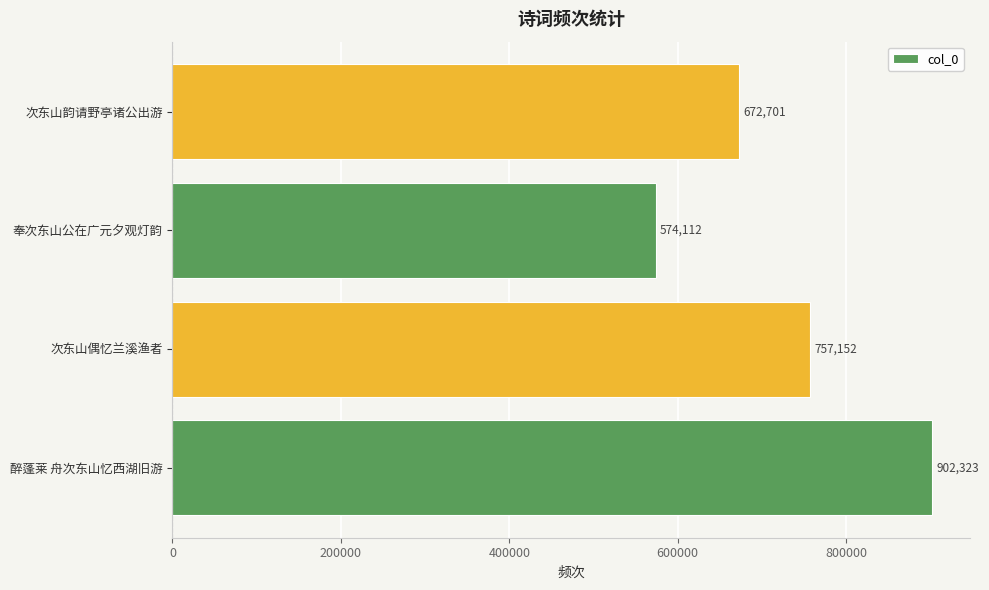

At which category does the chart reach its minimum across all series?

奉次东山公在广元夕观灯韵